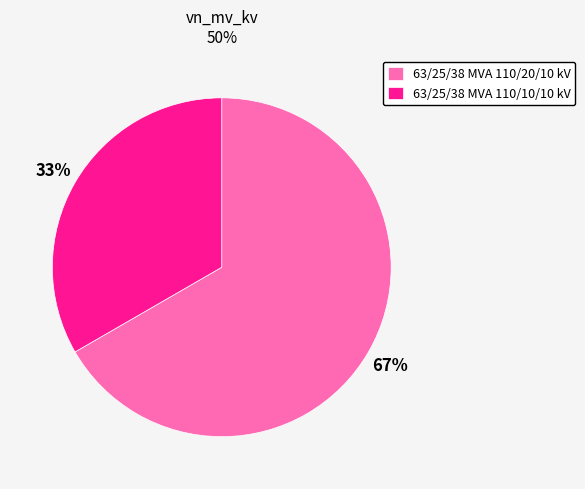

What is the smallest slice in the pie chart?

63/25/38 MVA 110/10/10 kV